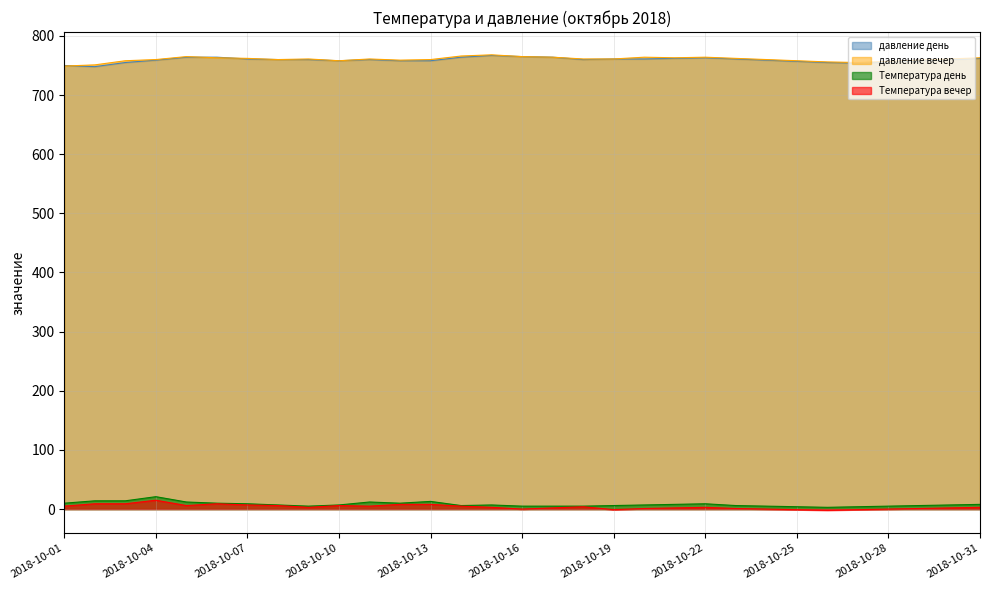

Which label corresponds to the largest value in the chart?

2018-10-15